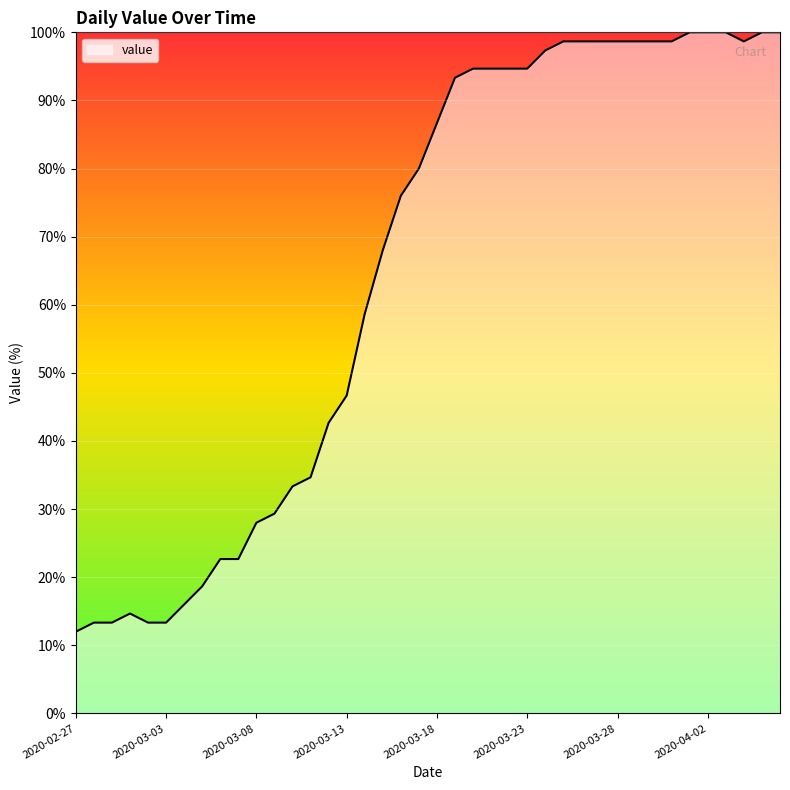

How many values exceed 86?

20